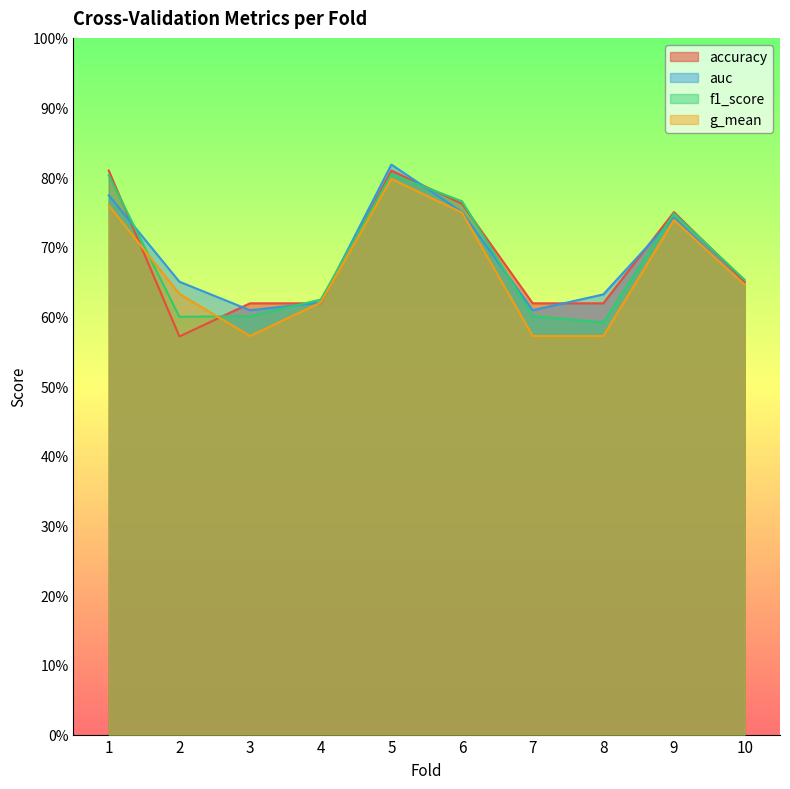

What is the sum of the f1_score values at 8 and 6?

1.4